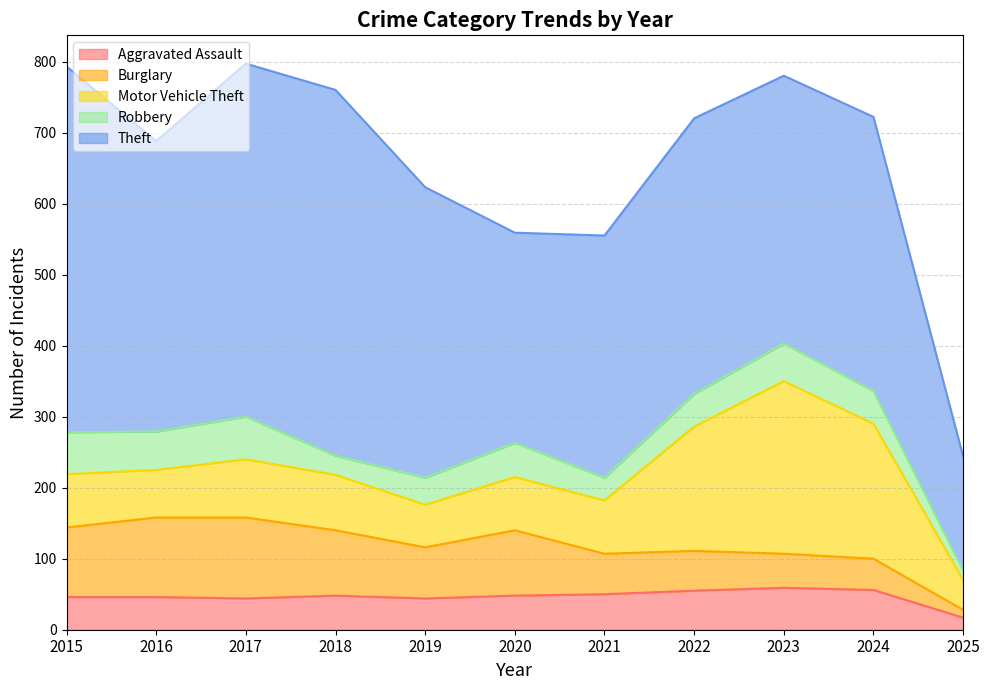

How many values in the Robbery series exceed 46?

5